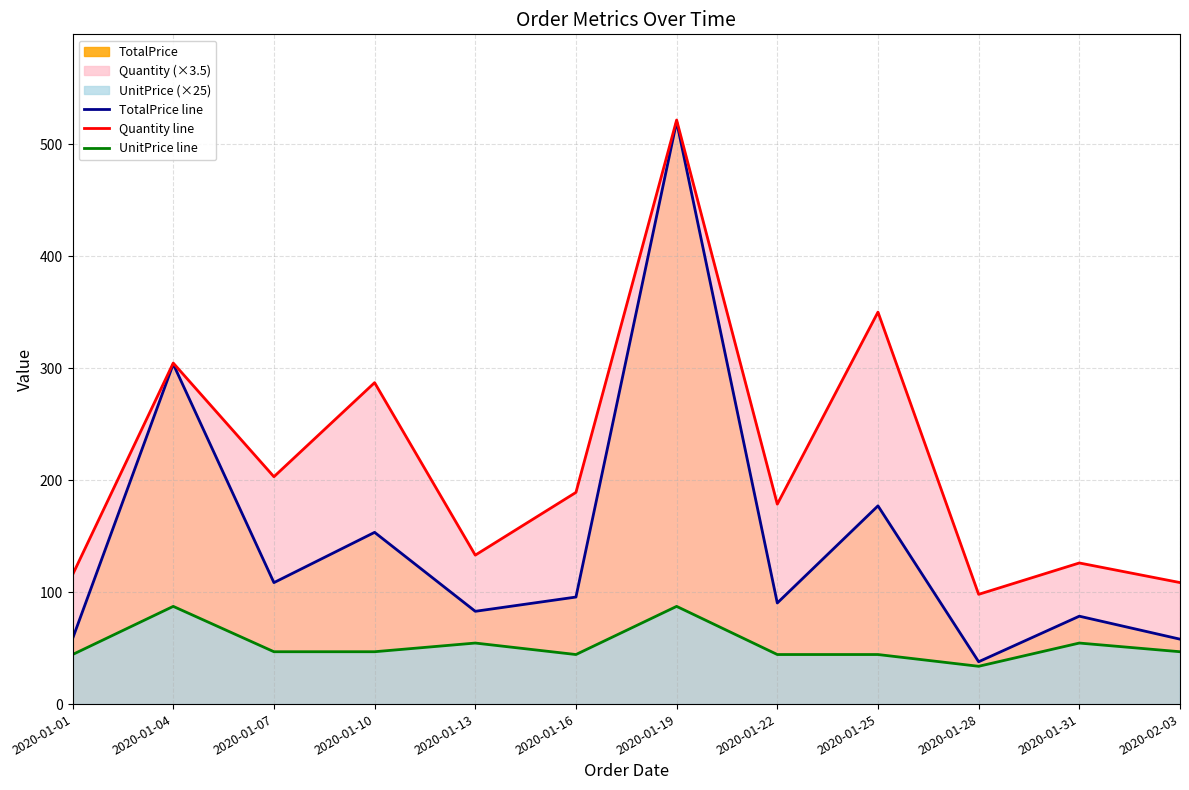

At which label does TotalPrice line reach its minimum?

2020-01-28